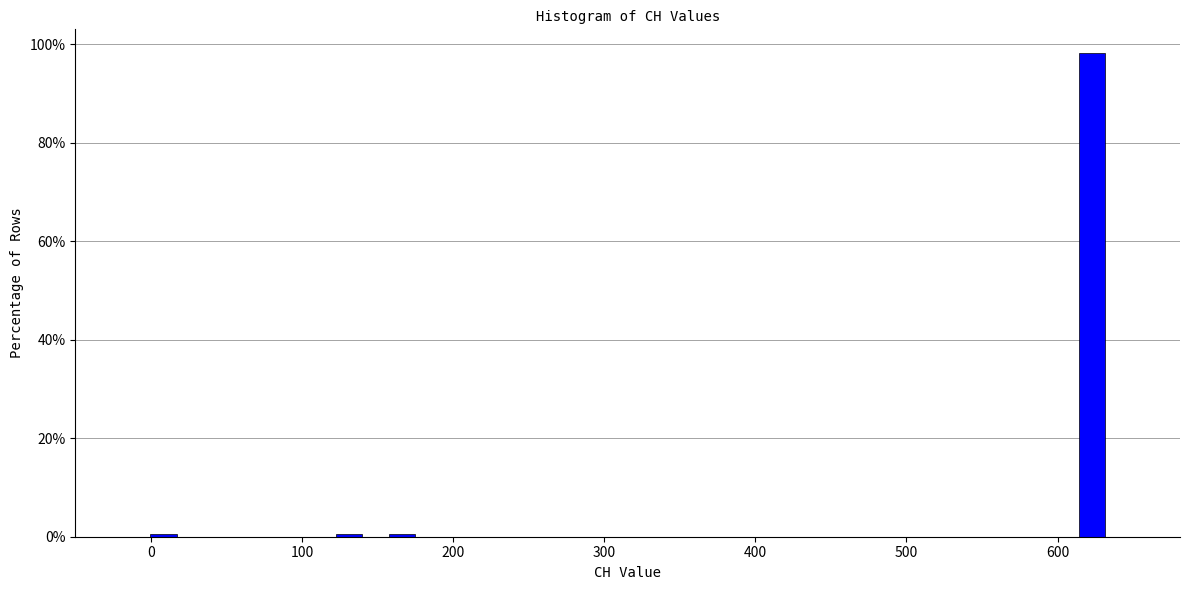

Read against the x-axis, roughly where is the centre of the tallest bar?

620